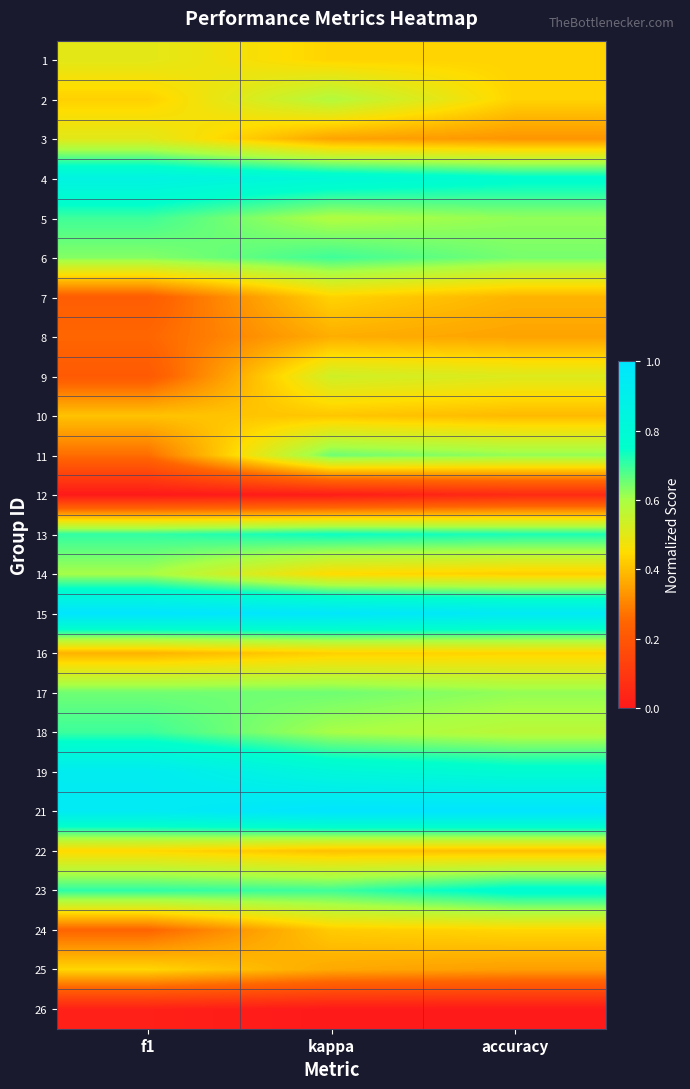

Which label corresponds to the largest value in the chart?

f1